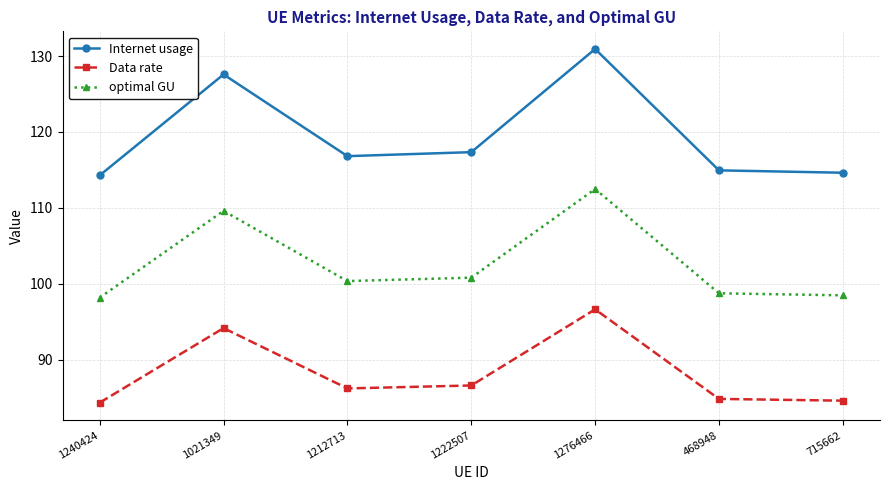

What is the average value of the Data rate series?

88.2